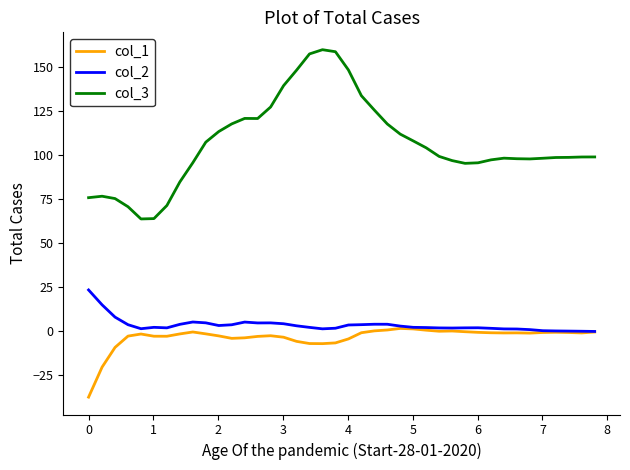

True or false: col_2 and col_3 cross at least once.

False